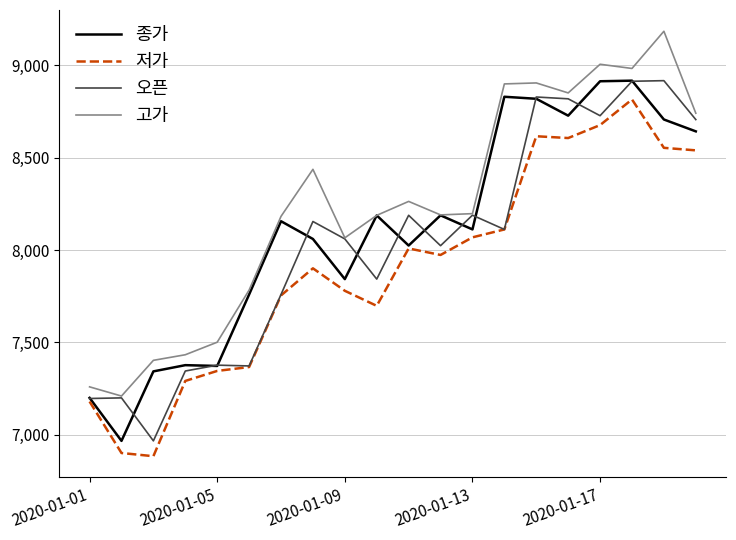

True or false: 고가 and 저가 intersect in this chart.

False